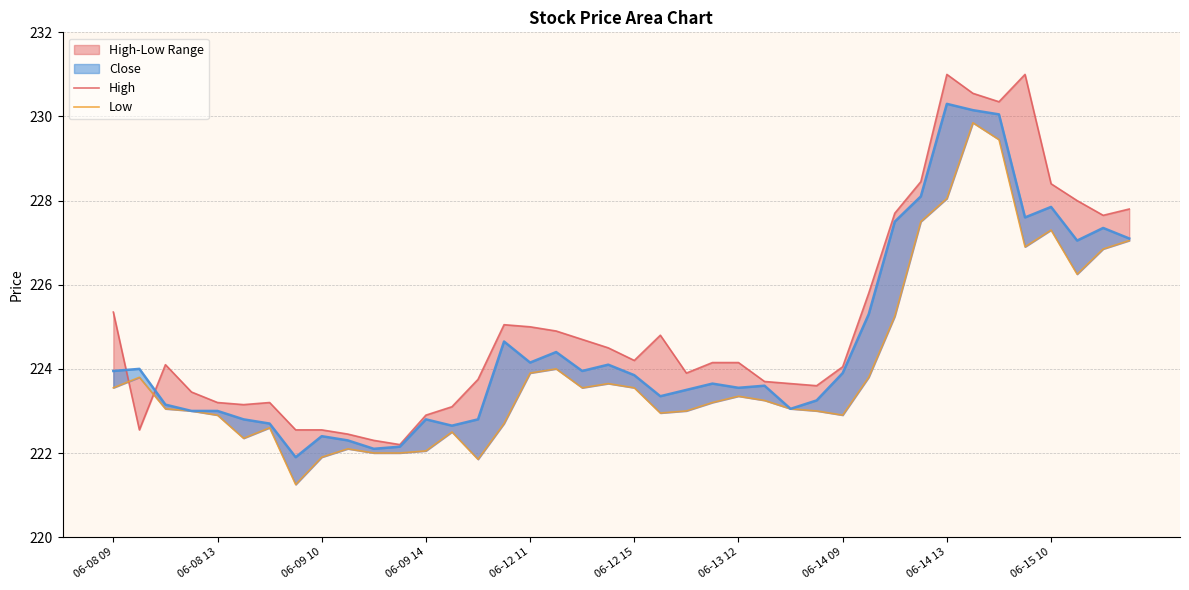

Reading left to right, extract all data points from this chart.

High: 225.3	222.6	224.1	223.4	223.2	223.2	223.2	222.6	222.6	222.4	222.3	222.2	222.9	223.1	223.8	225.1	225.0	224.9	224.7	224.5	224.2	224.8	223.9	224.2	224.2	223.7	223.7	223.6	224.1	225.8	227.7	228.4	231.0	230.6	230.3	231.0	228.4	228.0	227.7	227.8
Low: 223.6	223.8	223.1	223.0	222.9	222.3	222.6	221.2	221.9	222.1	222.0	222.0	222.1	222.5	221.8	222.7	223.9	224.0	223.6	223.7	223.6	222.9	223.0	223.2	223.3	223.2	223.1	223.0	222.9	223.8	225.2	227.5	228.1	229.8	229.4	226.9	227.3	226.2	226.8	227.1